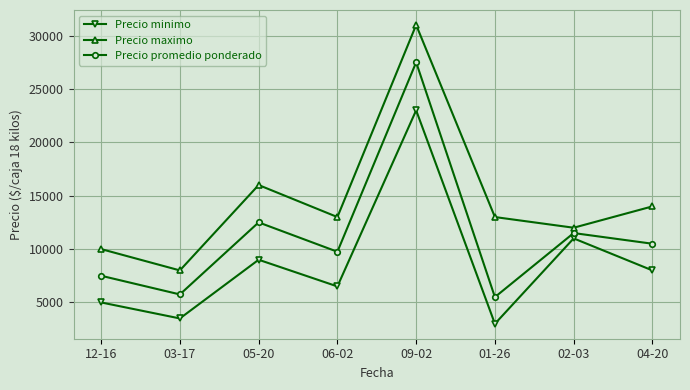

Is the value of Precio maximo at 06-02 greater than the value of Precio minimo at 12-16?

Yes